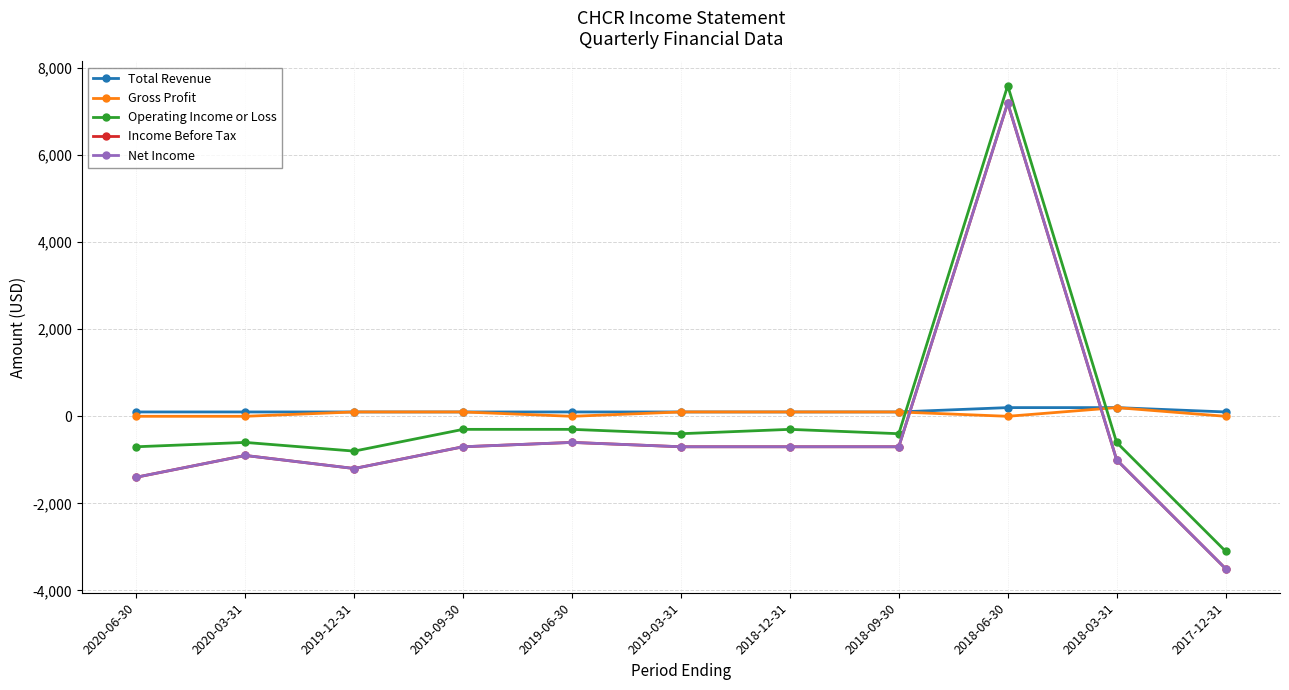

Reading left to right, what are all the values shown in this chart?

Total Revenue: 100	100	100	100	100	100	100	100	200	200	100
Gross Profit: 0	0	100	100	0	100	100	100	0	200	0
Operating Income or Loss: -700	-600	-800	-300	-300	-400	-300	-400	7600	-600	-3100
Income Before Tax: -1400	-900	-1200	-700	-600	-700	-700	-700	7200	-1000	-3500
Net Income: -1400	-900	-1200	-700	-600	-700	-700	-700	7200	-1000	-3500